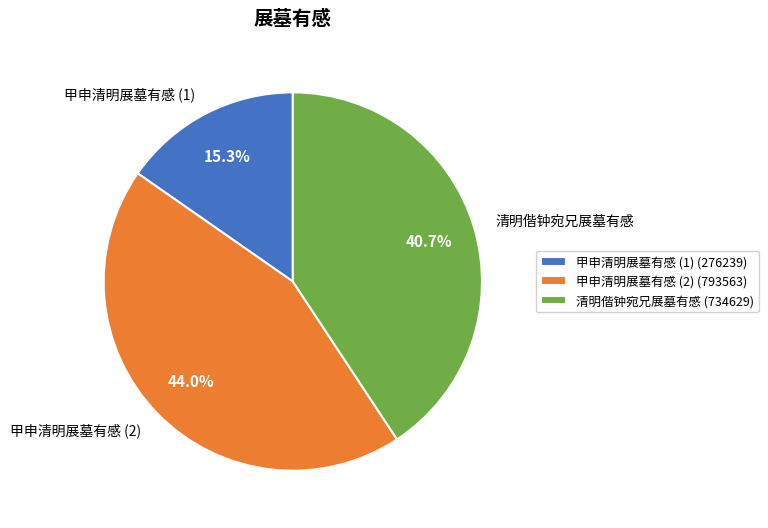

Is there a majority slice in this chart?

No